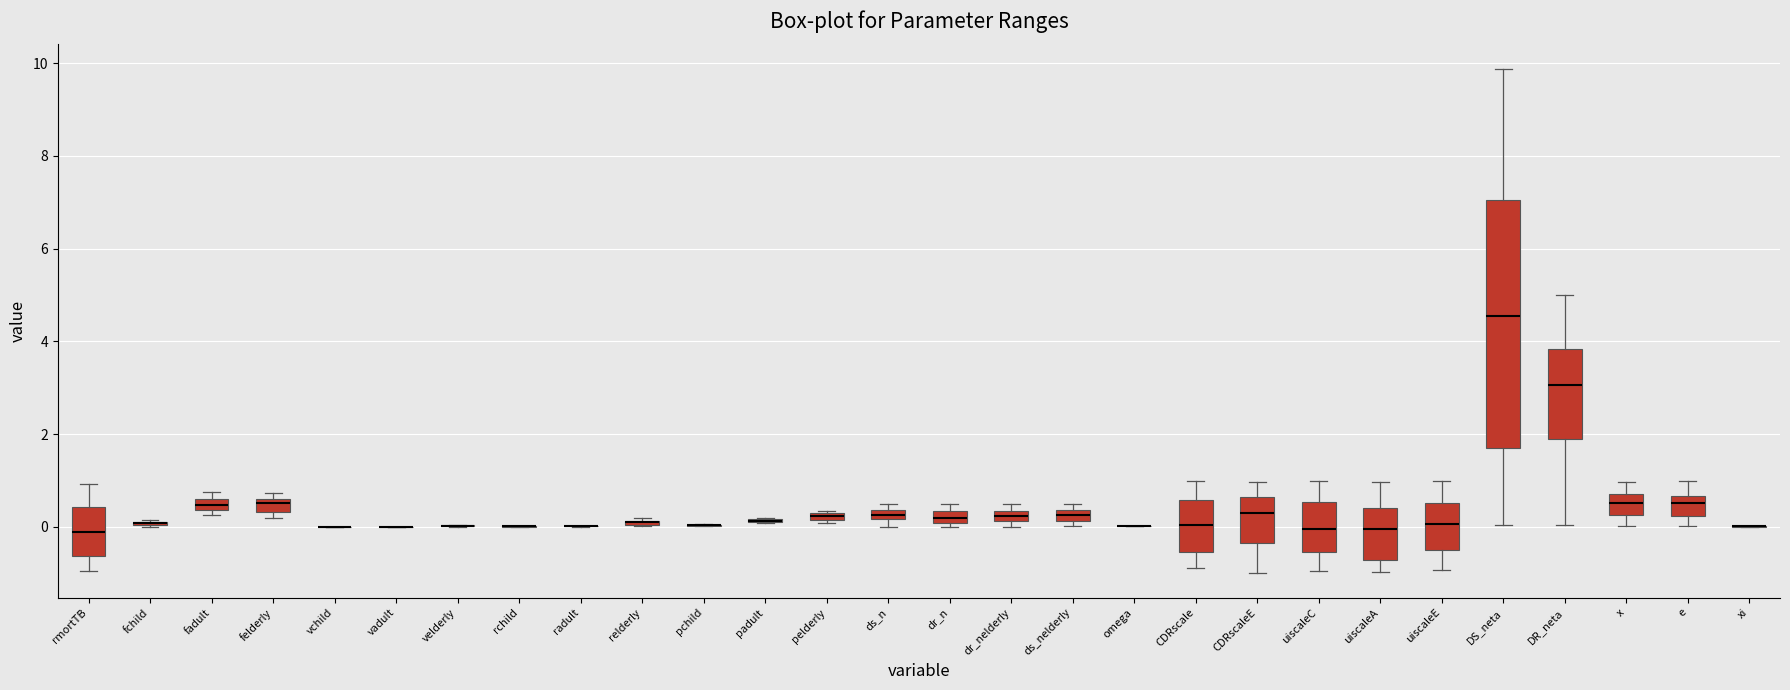

Comparing the boxes themselves (not the whiskers), which one is the tallest?

DS_neta